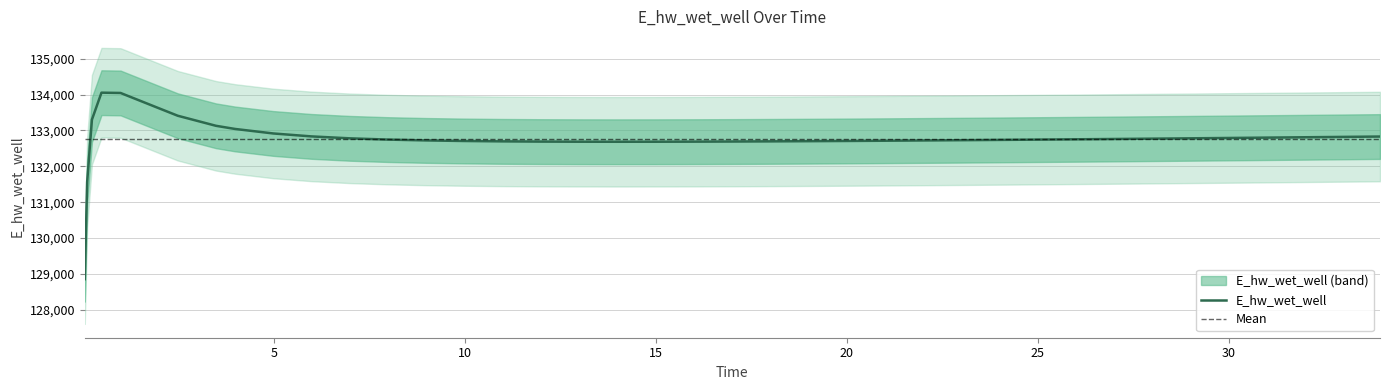

What is the label of the 10th point from the right?

25.46875